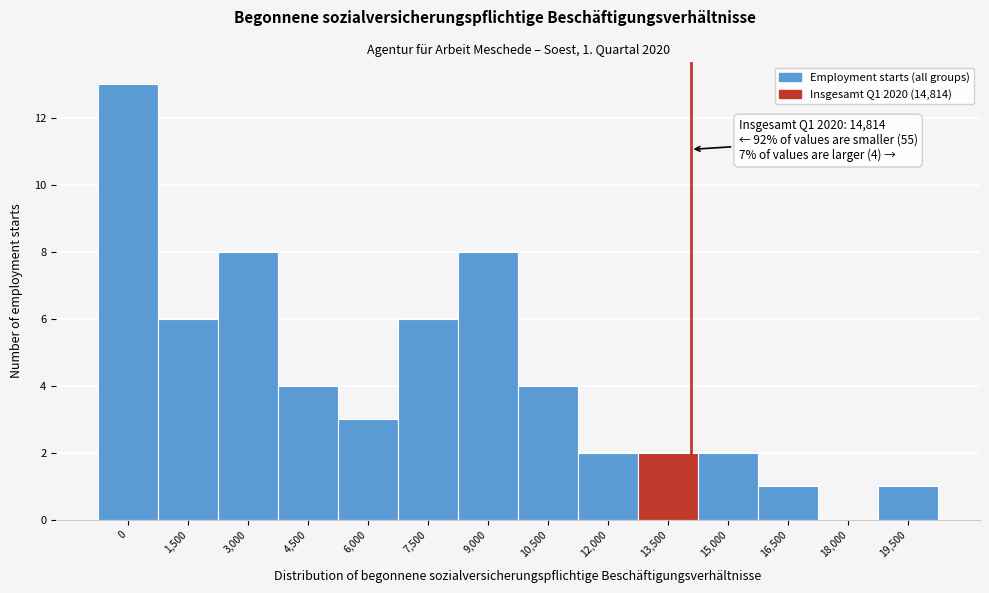

Reading right to left, list all the values displayed in this chart.

19,500=1	18,000=0	16,500=1	15,000=2	13,500=2	12,000=2	10,500=4	9,000=8	7,500=6	6,000=3	4,500=4	3,000=8	1,500=6	0=13